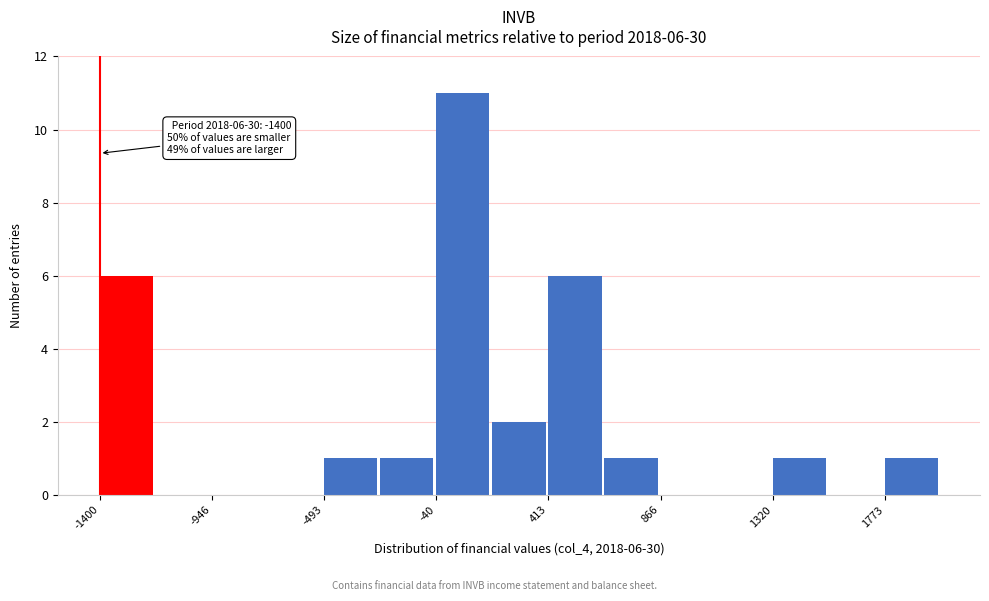

Over which range of the x-axis is the bar tallest?

-50 to 200